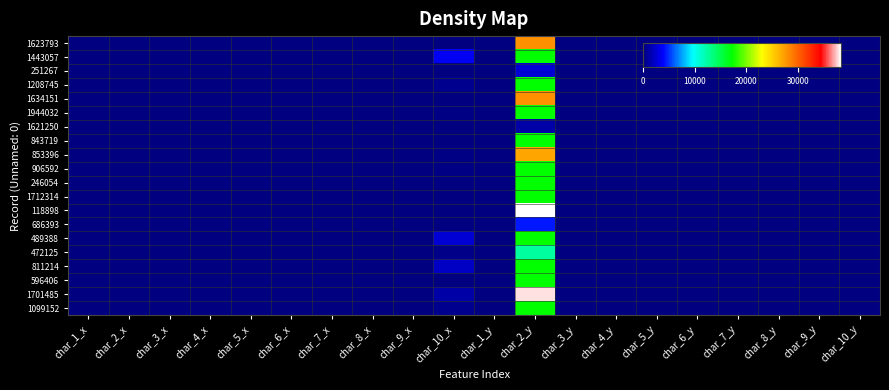

At how many categories does at least one series exceed 11548?

1